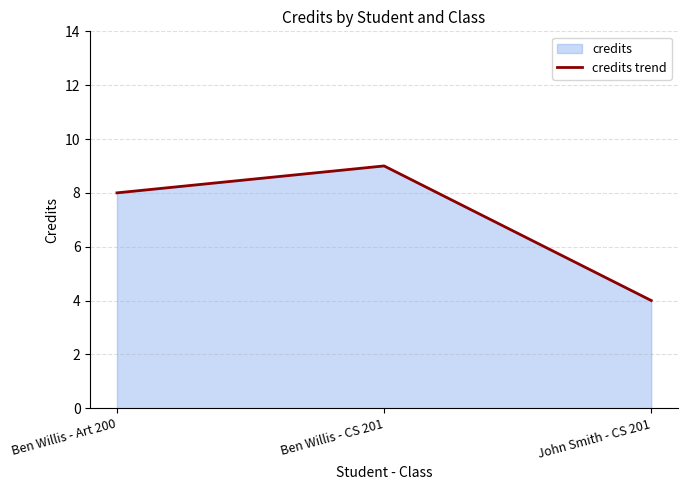

True or false: the data shows 3 at John Smith - CS 201.

False